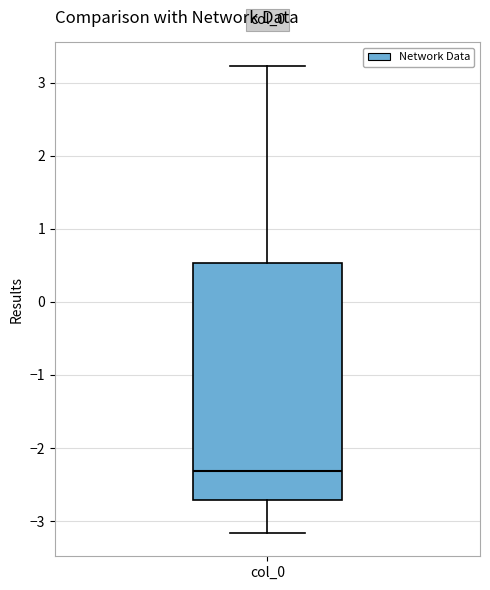

Where is the lower edge of the box for col_0 on the y-axis? The values are not printed on the chart, so give them approximately, as read against the axis.

-2.7